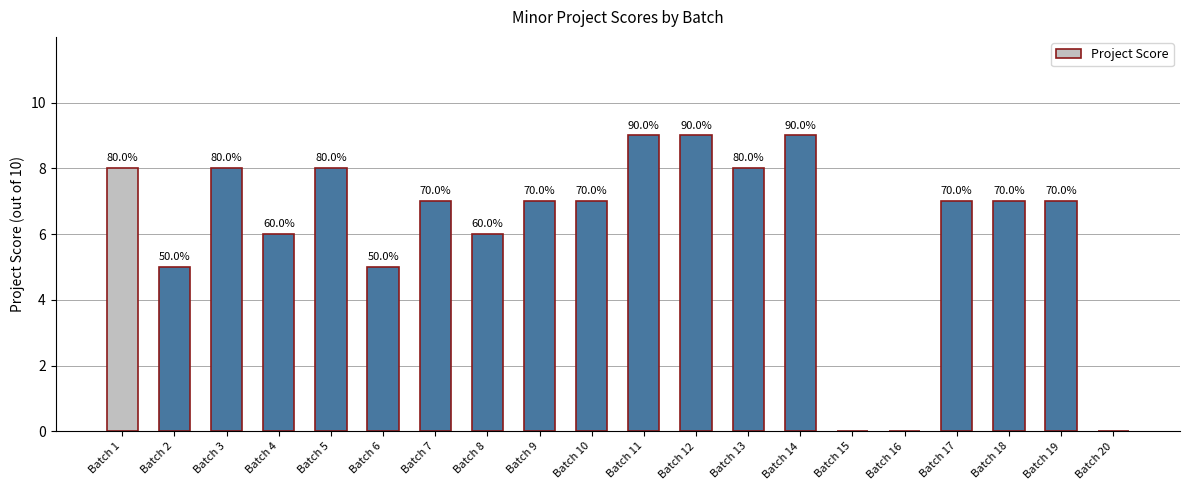

What is the sum of all values?

123